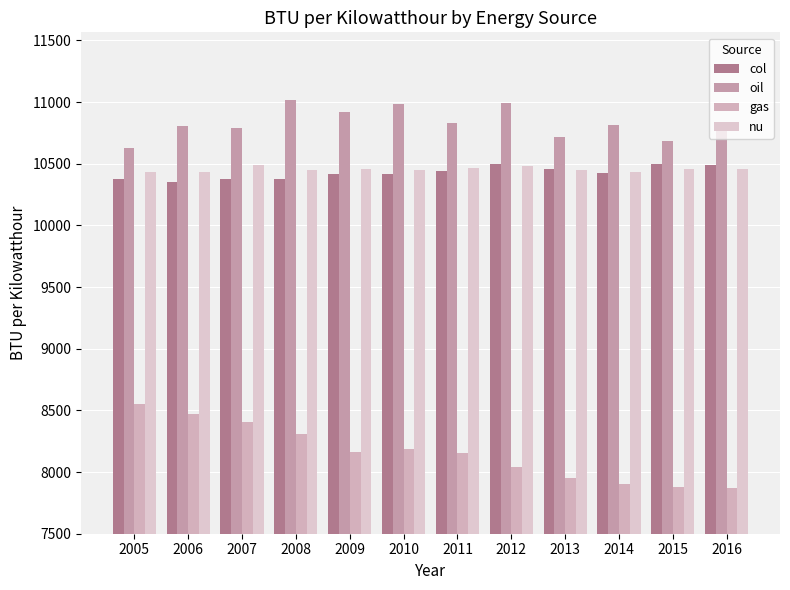

Does the chart contain any negative values?

No